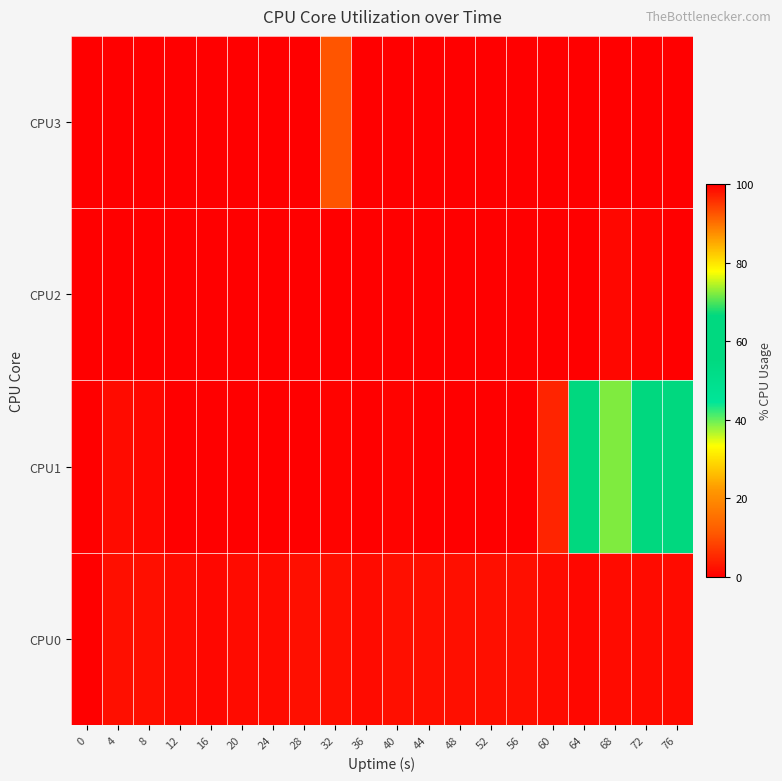

Reading left to right, transcribe all the data shown in this chart.

CPU0: 0=0.0	4=2.0	8=2.0	12=1.5	16=1.0	20=1.5	24=1.5	28=2.0	32=2.0	36=1.5	40=2.0	44=2.0	48=2.0	52=2.0	56=2.0	60=1.5	64=1.0	68=1.5	72=1.5	76=1.5
CPU1: 0=0.0	4=1.5	8=1.0	12=0.0	16=0.0	20=0.0	24=0.0	28=0.0	32=0.5	36=0.0	40=0.5	44=0.0	48=0.0	52=0.0	56=0.0	60=4.5	64=62.9	68=72.1	72=65.0	76=59.2
CPU2: 0=0.0	4=0.0	8=0.0	12=0.0	16=0.0	20=0.0	24=0.0	28=0.0	32=0.0	36=0.0	40=0.0	44=0.0	48=0.0	52=0.0	56=0.0	60=0.0	64=0.0	68=1.0	72=0.5	76=0.0
CPU3: 0=0.0	4=100.0	8=100.0	12=100.0	16=100.0	20=100.0	24=100.0	28=100.0	32=92.5	36=0.0	40=0.0	44=0.0	48=0.0	52=0.0	56=0.0	60=0.0	64=0.0	68=0.0	72=0.0	76=0.0